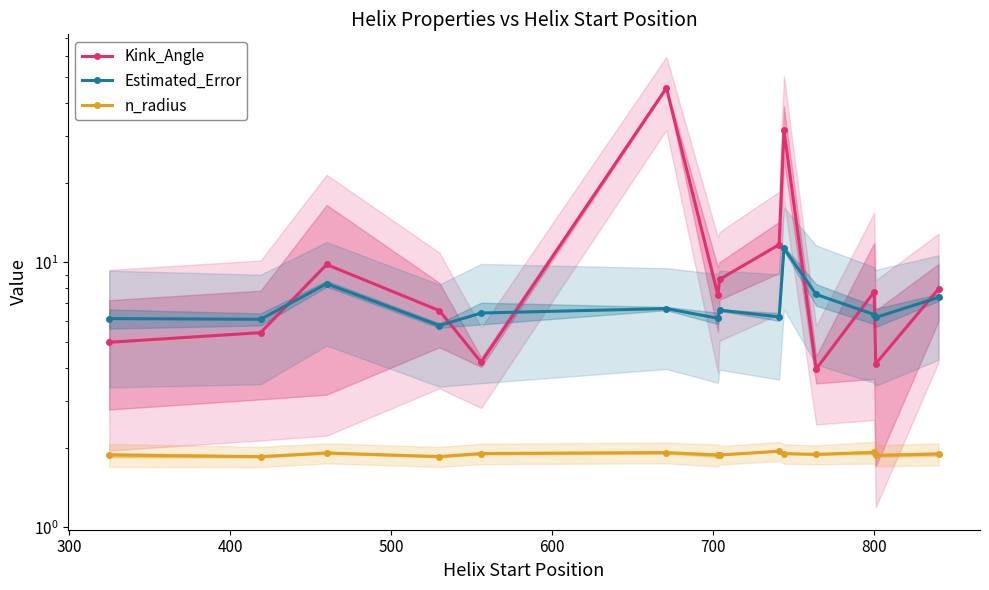

Rank the series by their average value, from highest to lowest.

Kink_Angle, Estimated_Error, n_radius